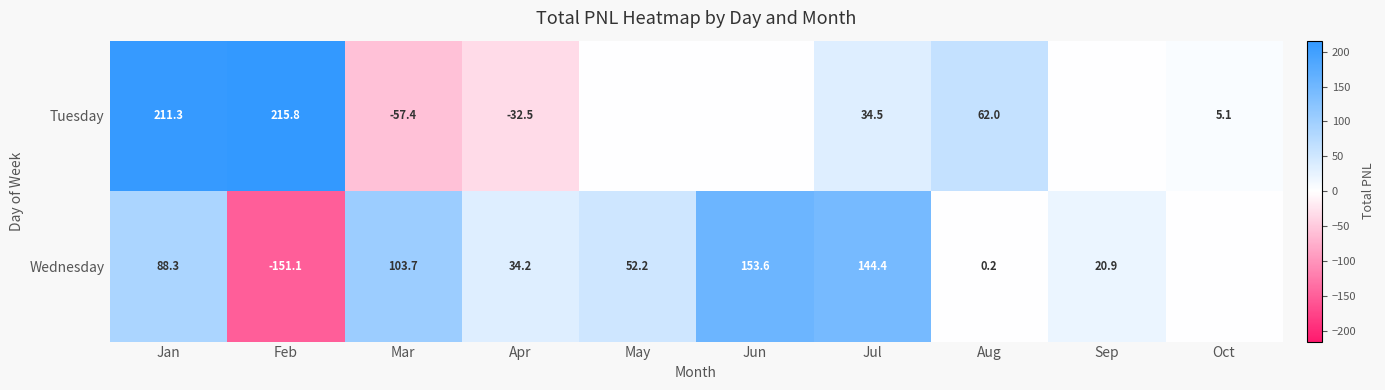

What is the total value across all series at Apr?

1.6